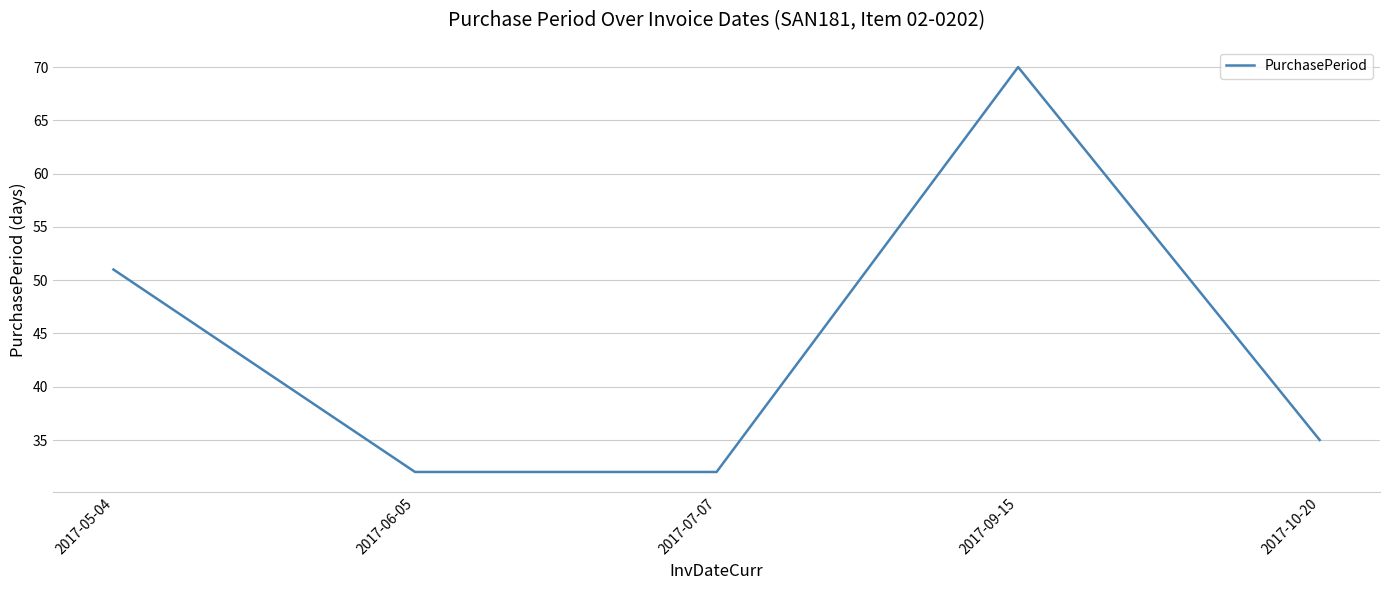

Approximately how many times larger is the value at 2017-06-05 compared to 2017-07-07?

1.0